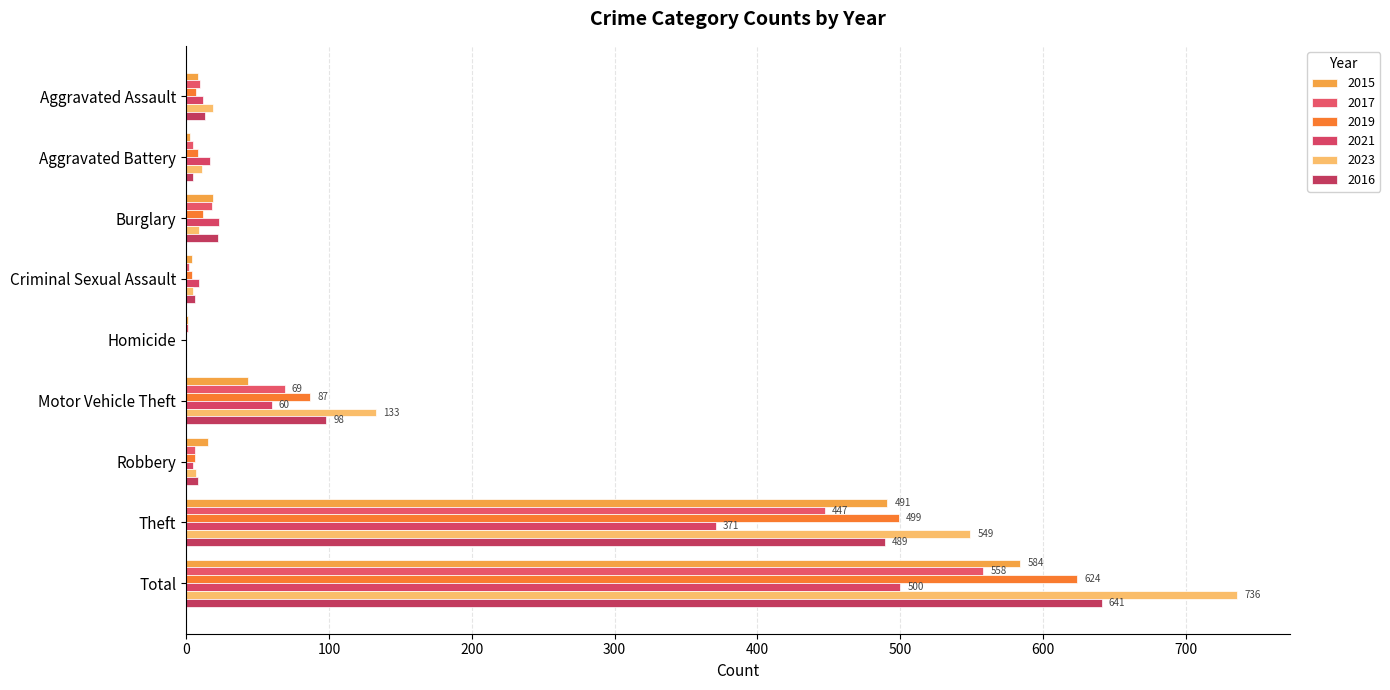

How many series are shown in this chart?

6